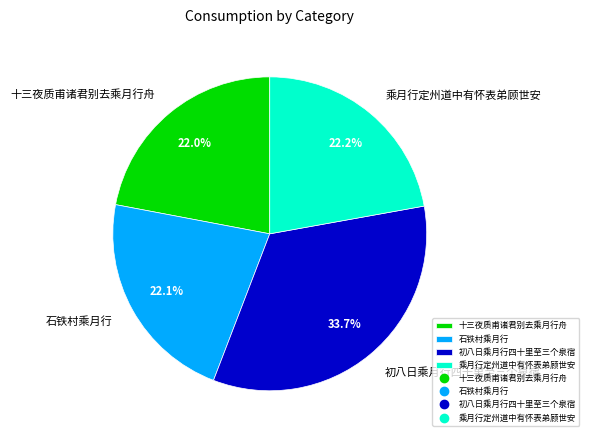

To the nearest percent, what portion does 乘月行定州道中有怀表弟顾世安 represent?

22%